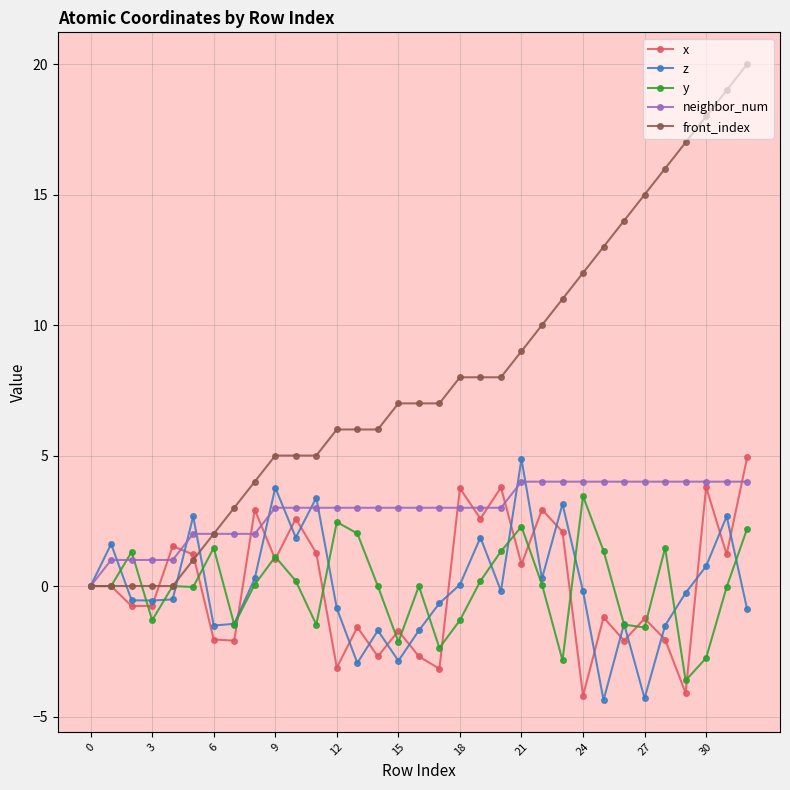

What is the maximum value shown in the chart?

20.0